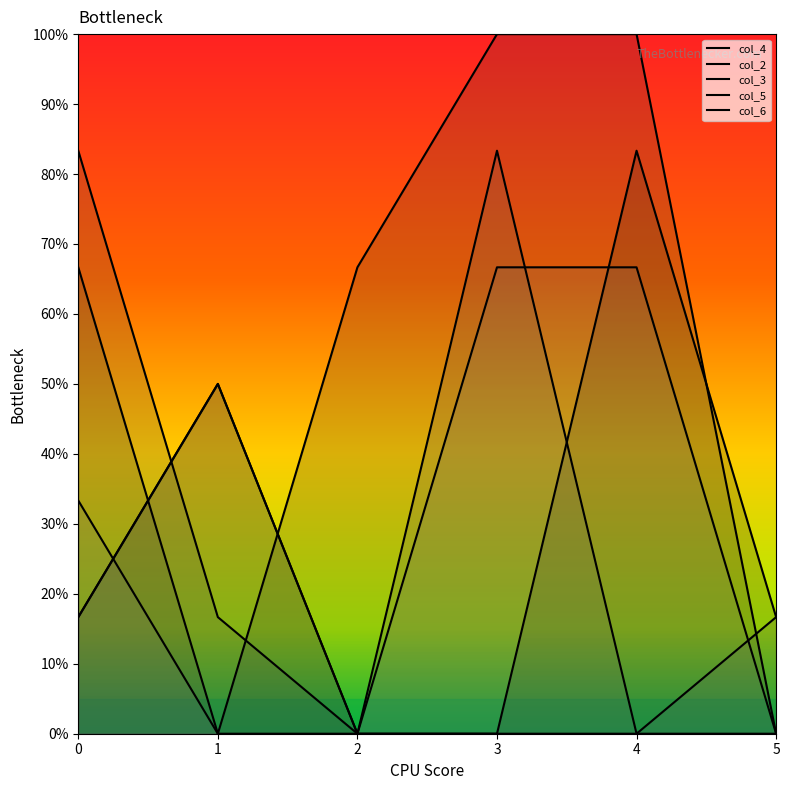

Is it true that col_2 equals 0.3 at 5?

False